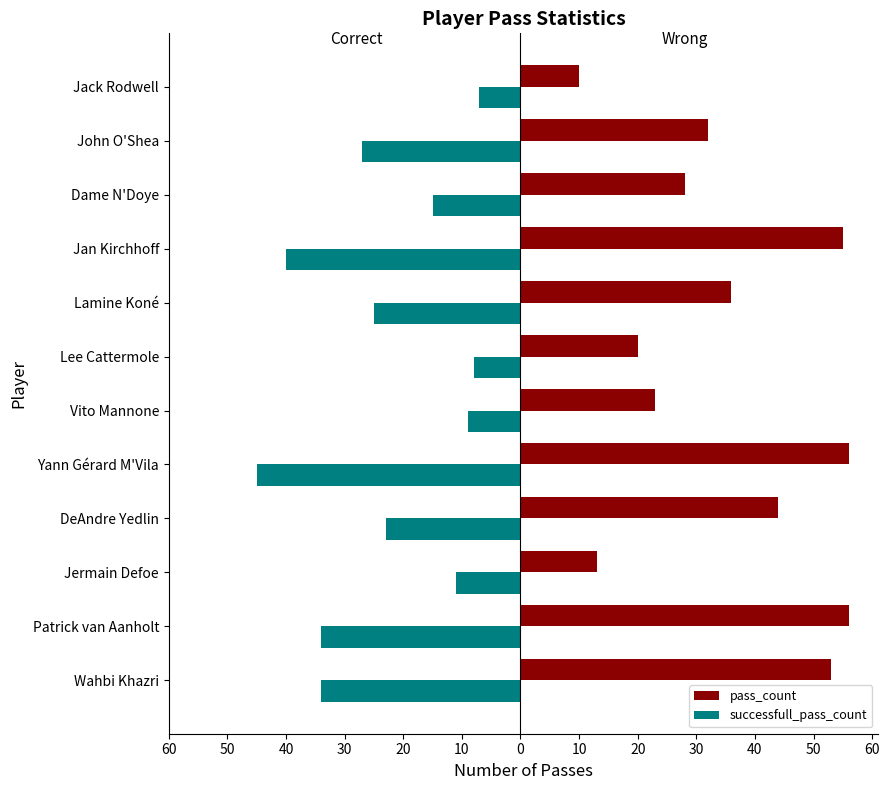

What are all the series names shown in the legend?

pass_count, successfull_pass_count